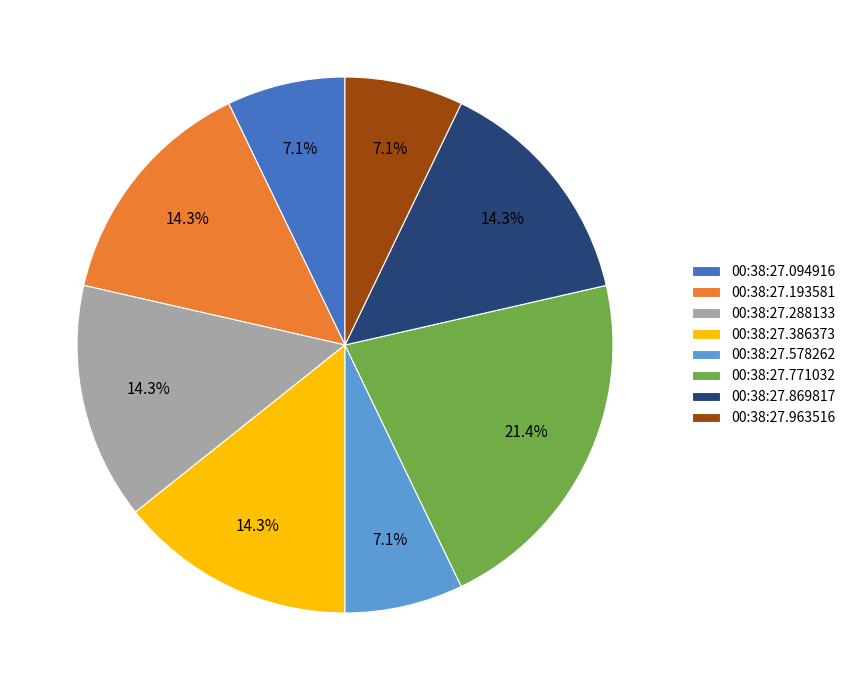

What is the largest slice in the pie chart?

00:38:27.771032